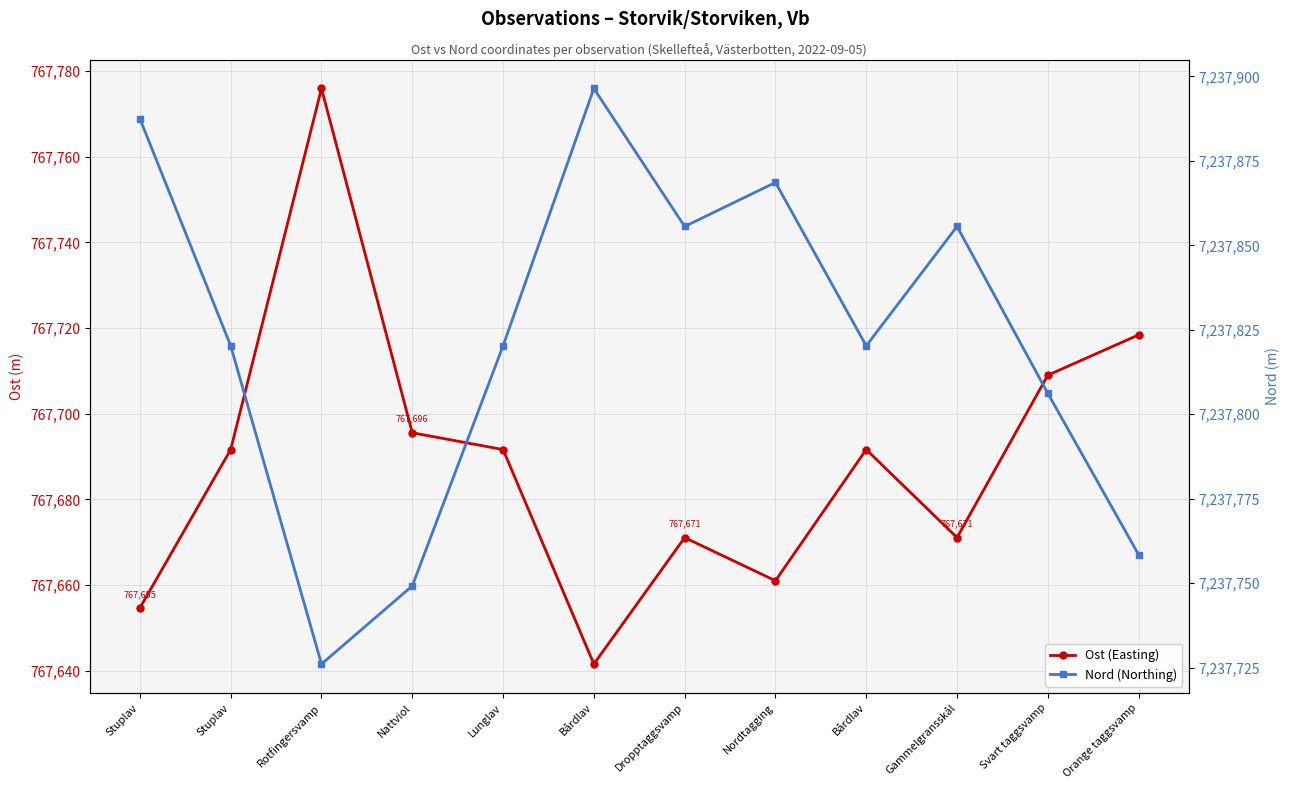

The value of Ost (Easting) at Gammelgransskål is 362269.3. True or false?

False